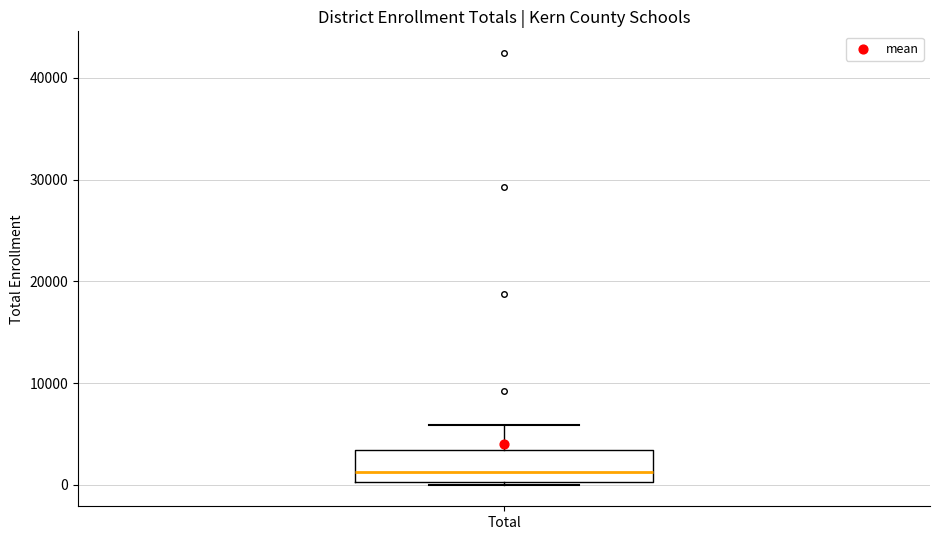

Read this box plot against the y-axis: the position of the median line, the range covered by the box, and the ends of both whiskers. The values are not printed on the chart, so give them approximately, as read against the axis.

median 1000, box 0 to 3000, whiskers 0 to 6000